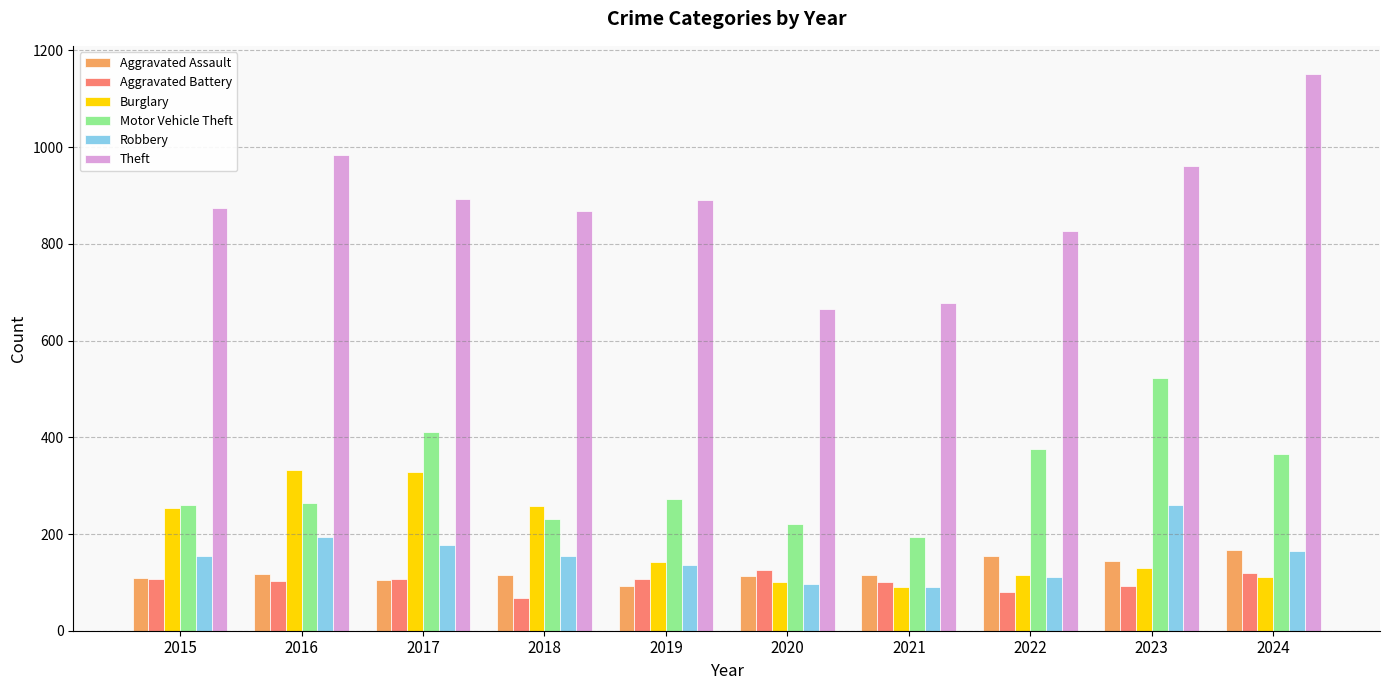

Which category has the highest value in the Theft series?

2024